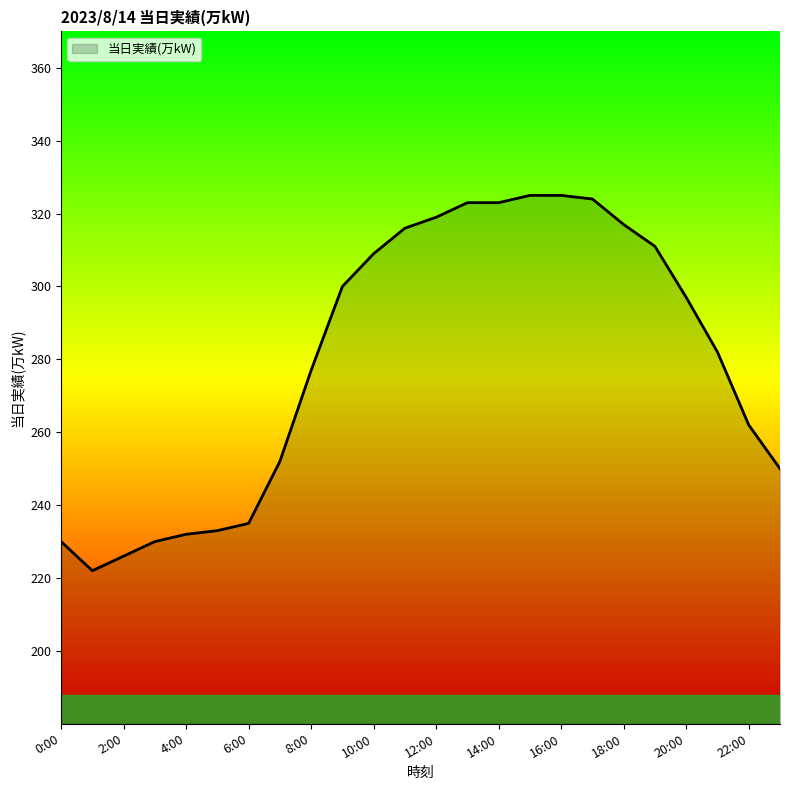

What is the difference between the maximum and minimum values?

103